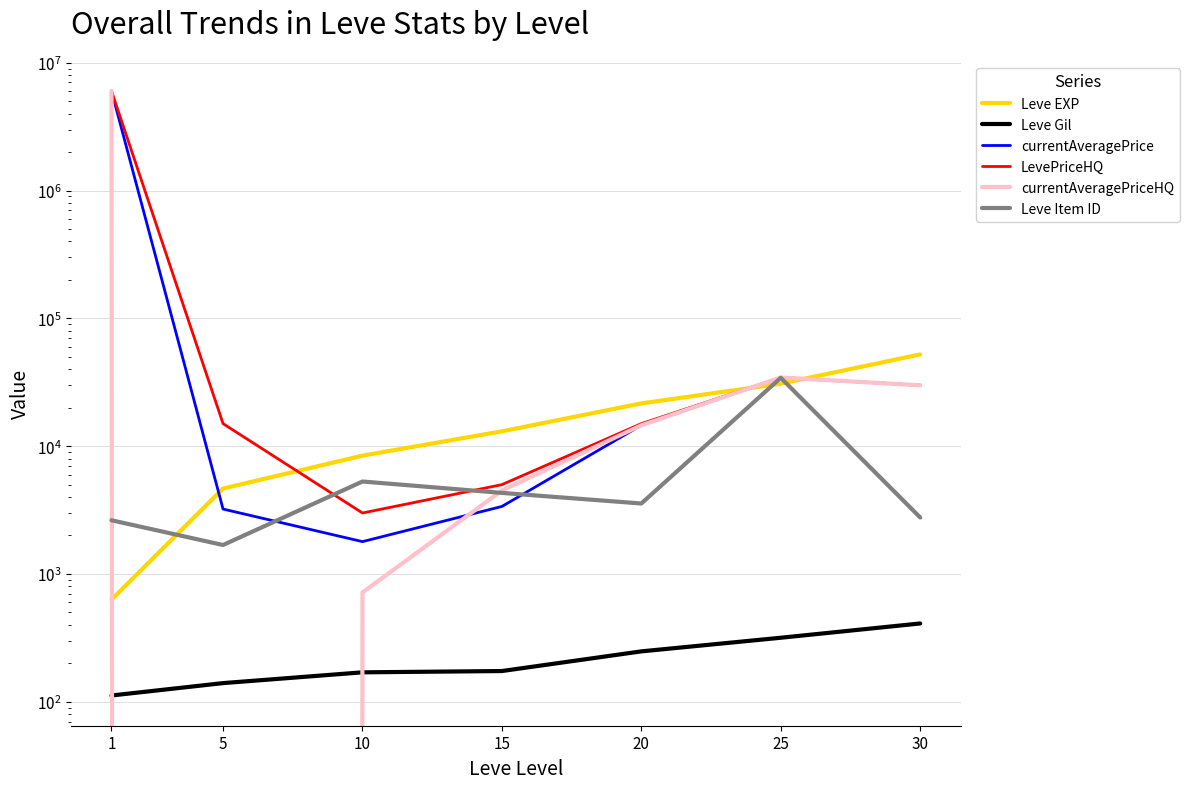

Which series has the largest range (max minus min)?

currentAveragePriceHQ